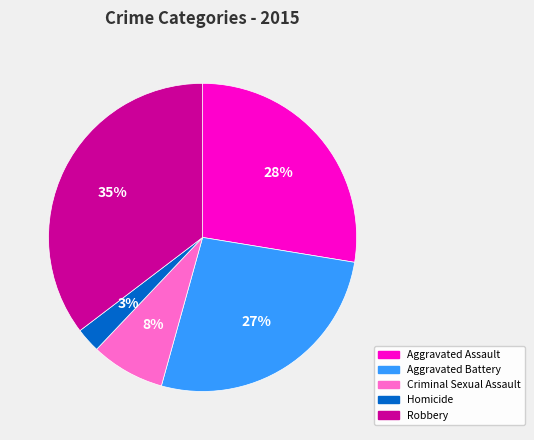

Count the number of slices in the pie.

5